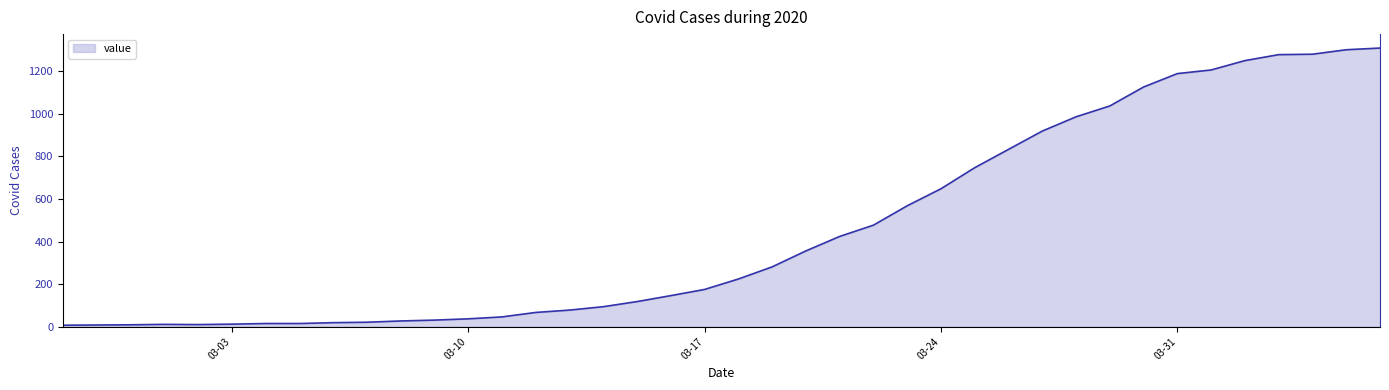

What is the maximum value shown in the chart?

1309